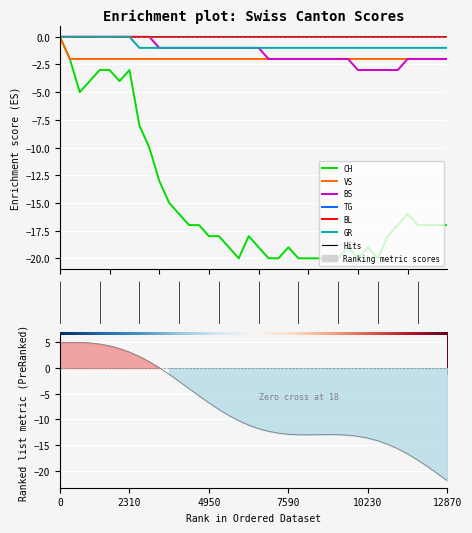

At 17, list the series in order from largest to smallest.

TG, BL, BS, GR, VS, CH